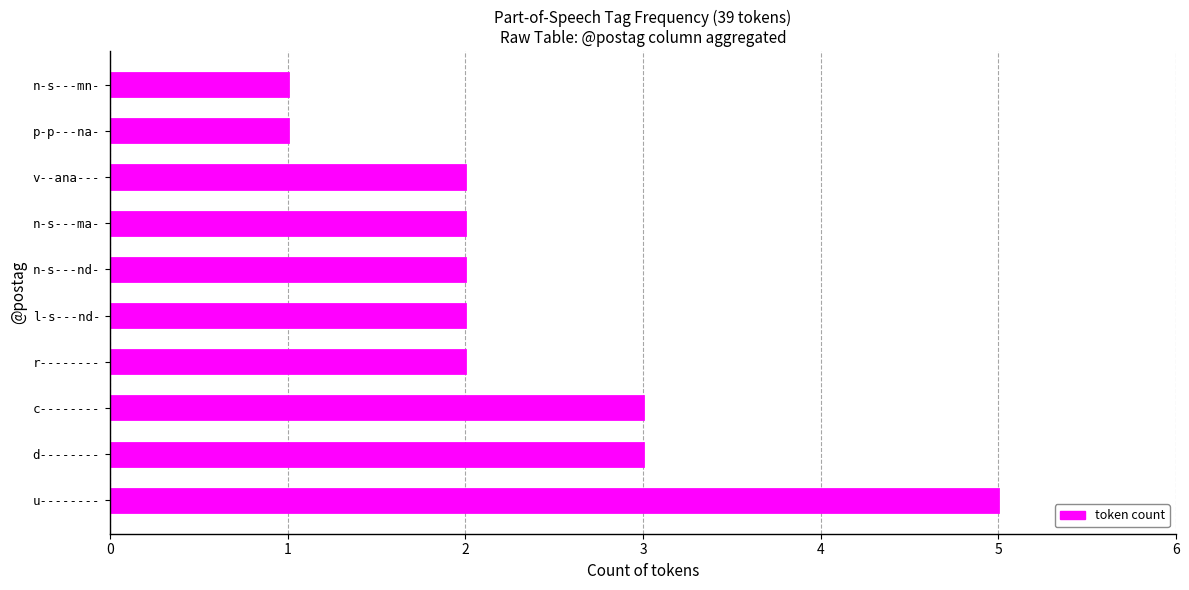

Which category has the highest value across all series?

u--------